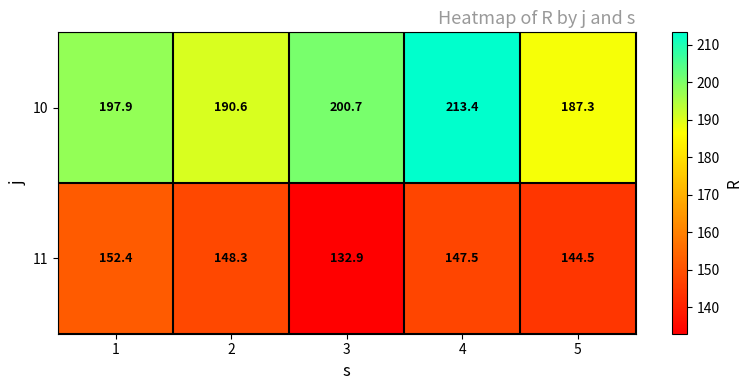

Which series has the largest total across all categories?

10